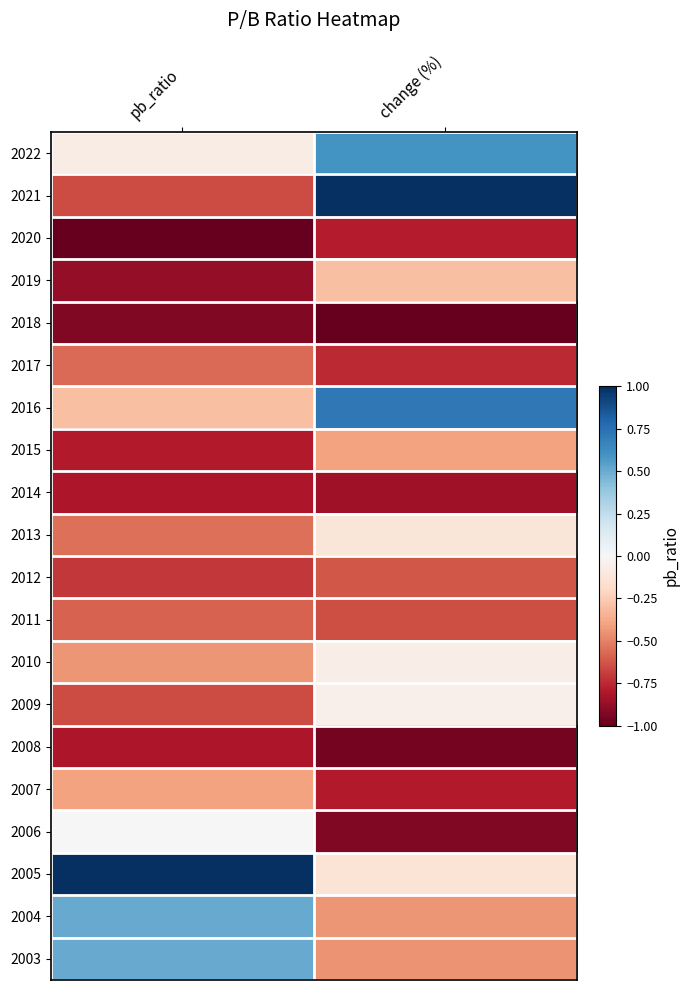

Rank the series by their maximum value, from highest to lowest.

2021, 2005, 2016, 2022, 2004, 2003, 2006, 2009, 2010, 2013, 2019, 2015, 2007, 2017, 2011, 2012, 2020, 2008, 2014, 2018